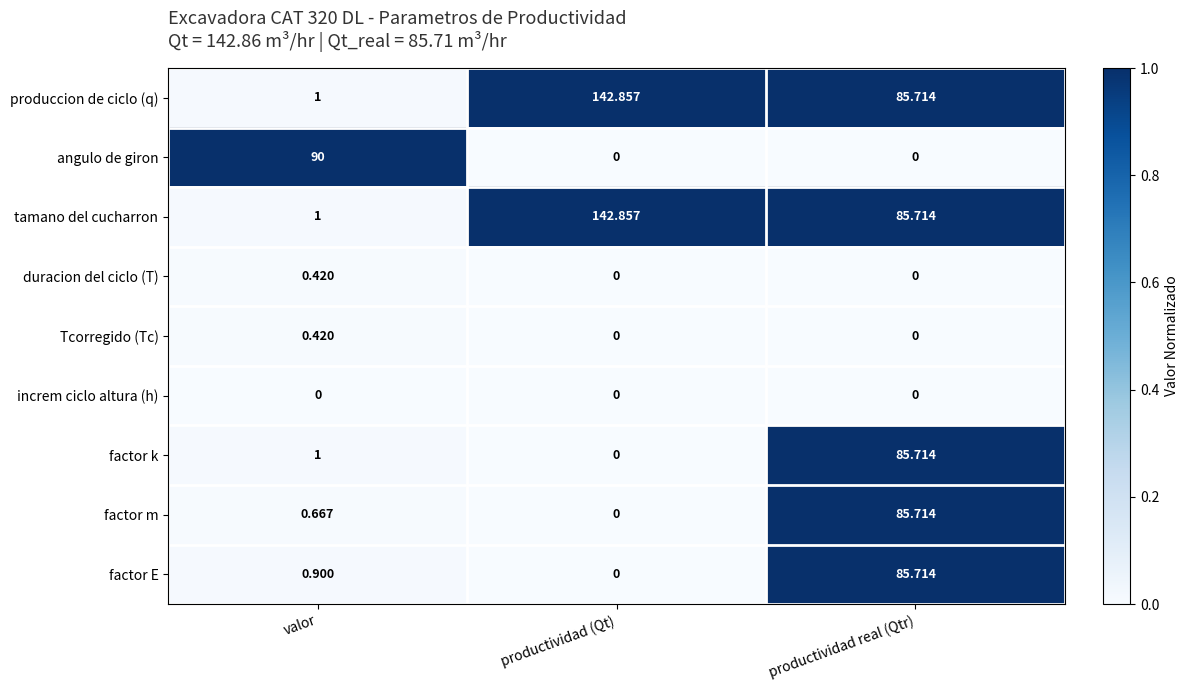

Where does the tamano del cucharron series first go above 85?

productividad (Qt)